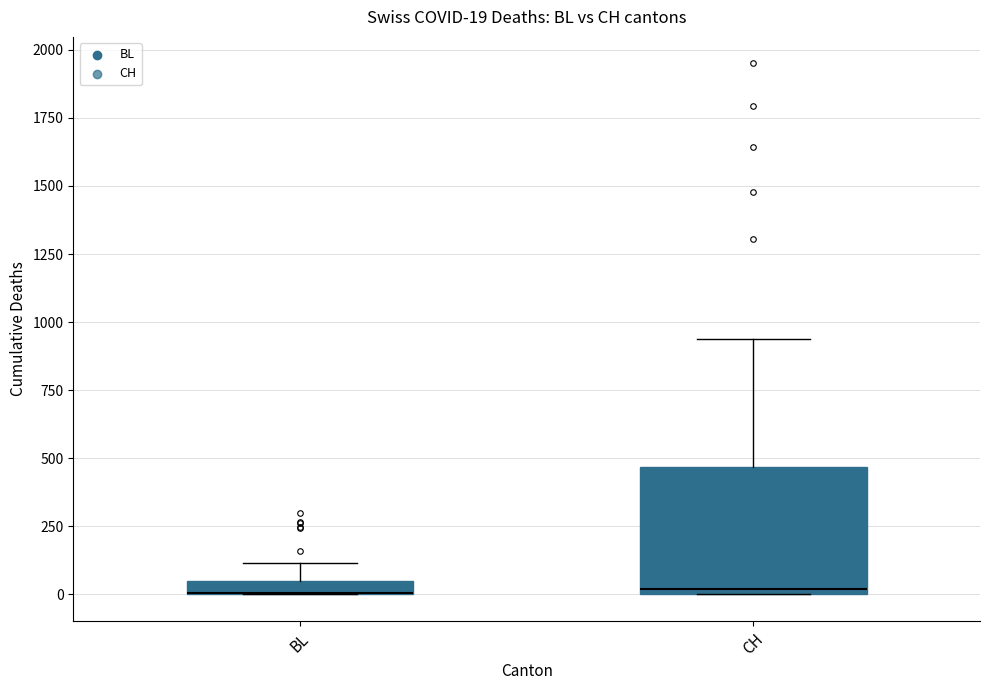

Comparing the boxes themselves (not the whiskers), which one is the tallest?

CH